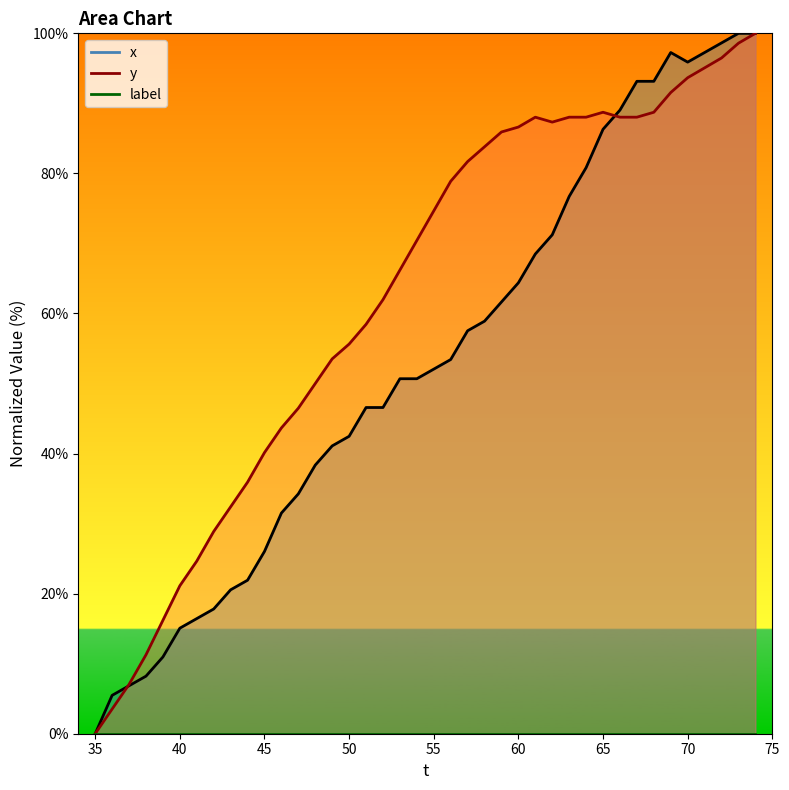

True or false: y has a value of 9.8 at 41.

False